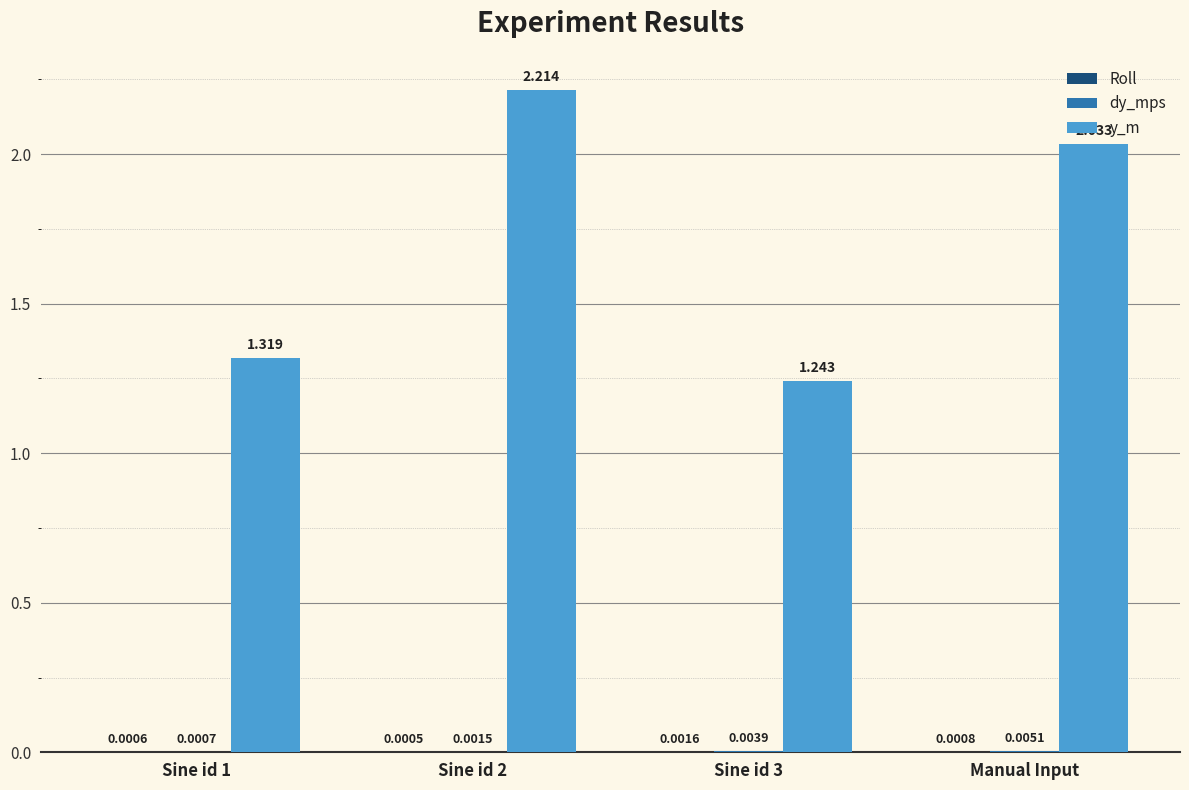

Which series changed the most between Sine id 2 and Manual Input?

y_m